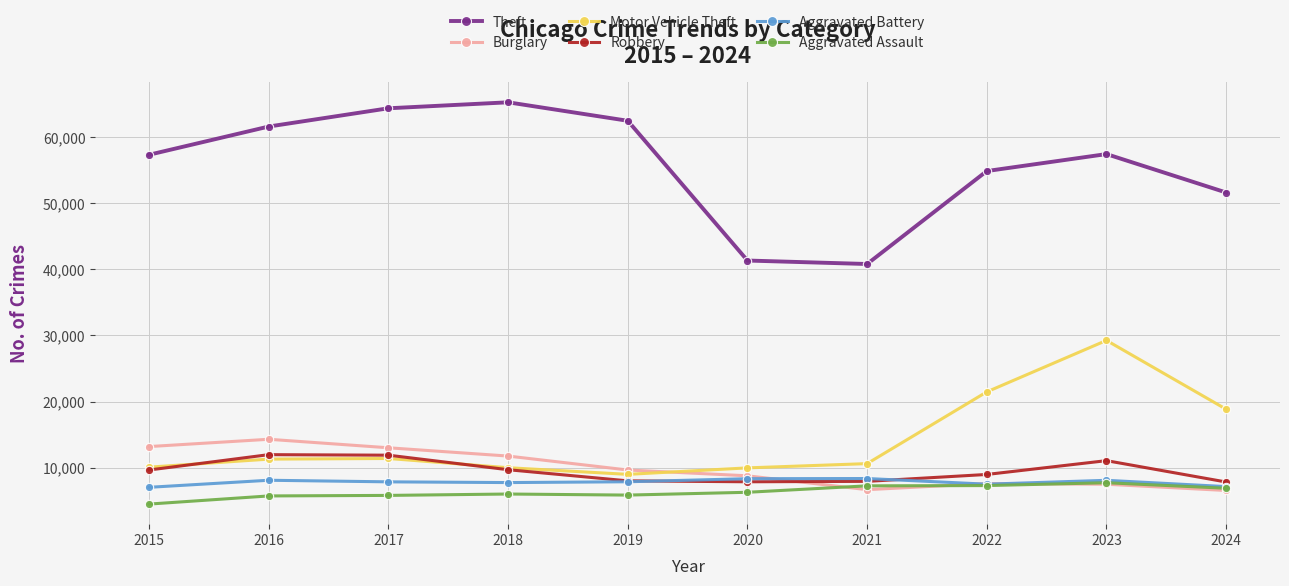

What are all the series names shown in the legend?

Theft, Burglary, Motor Vehicle Theft, Robbery, Aggravated Battery, Aggravated Assault